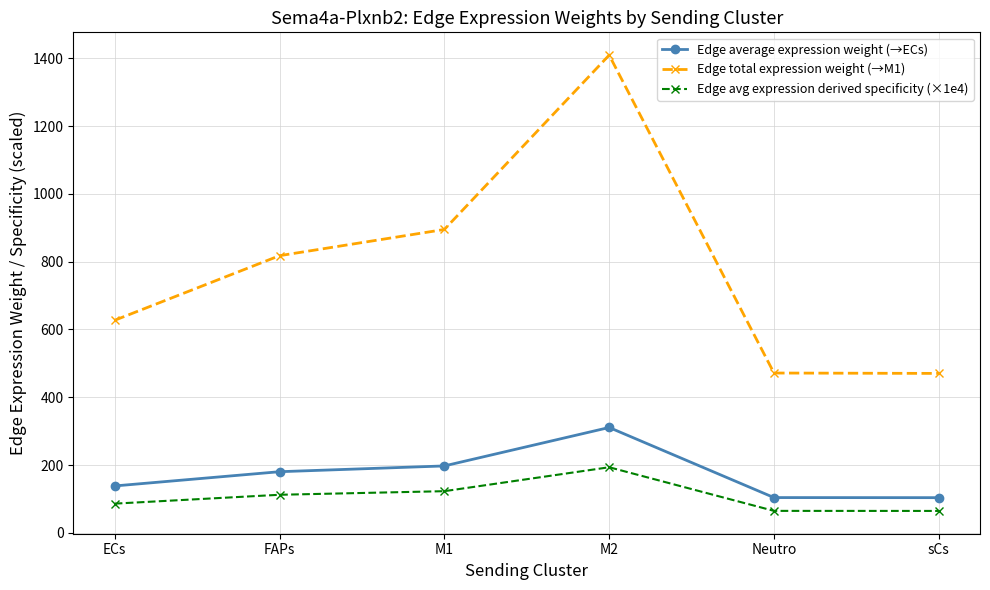

What is the maximum value for Edge total expression weight (→M1)?

1409.2